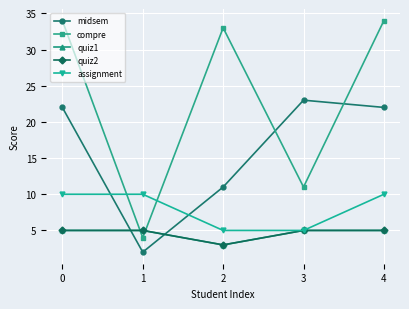

Does the chart have visible grid lines?

Yes